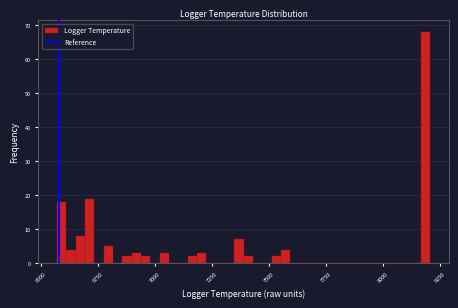

Read against the x-axis, roughly where is the centre of the tallest bar?

8200